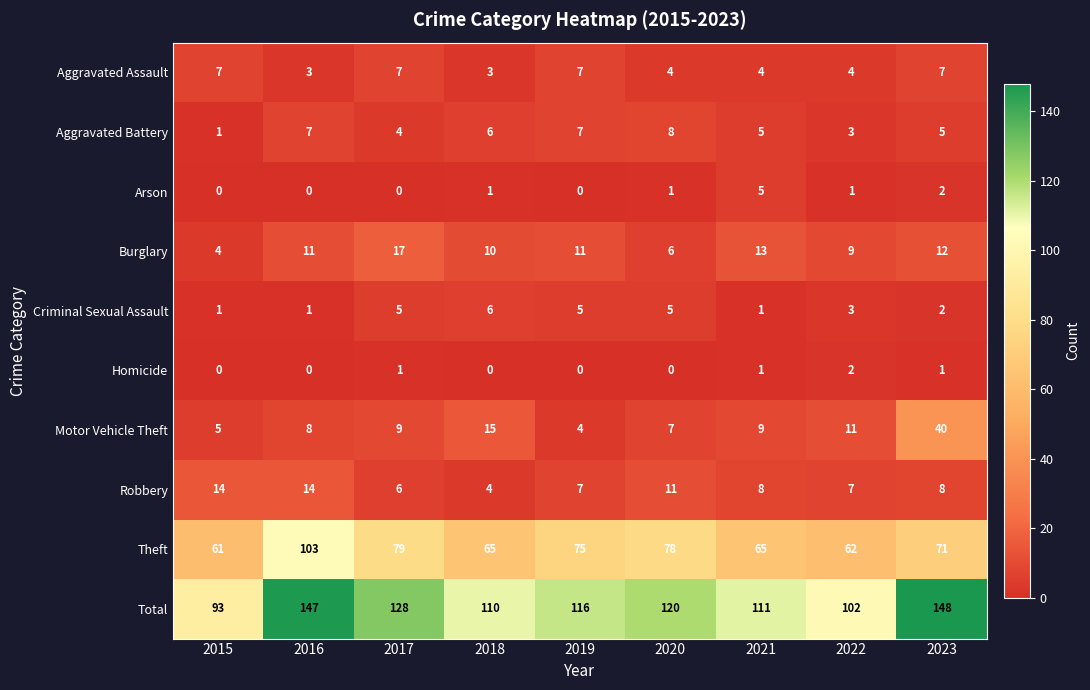

At which label is Burglary closest to 10?

2018